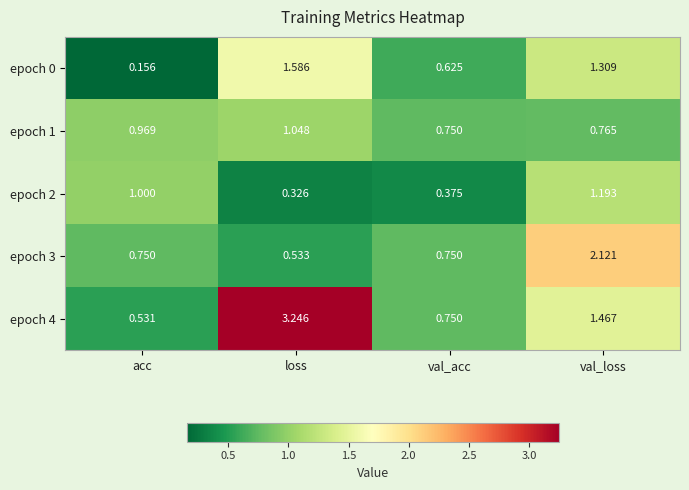

At which label does epoch 3 reach its peak?

val_loss